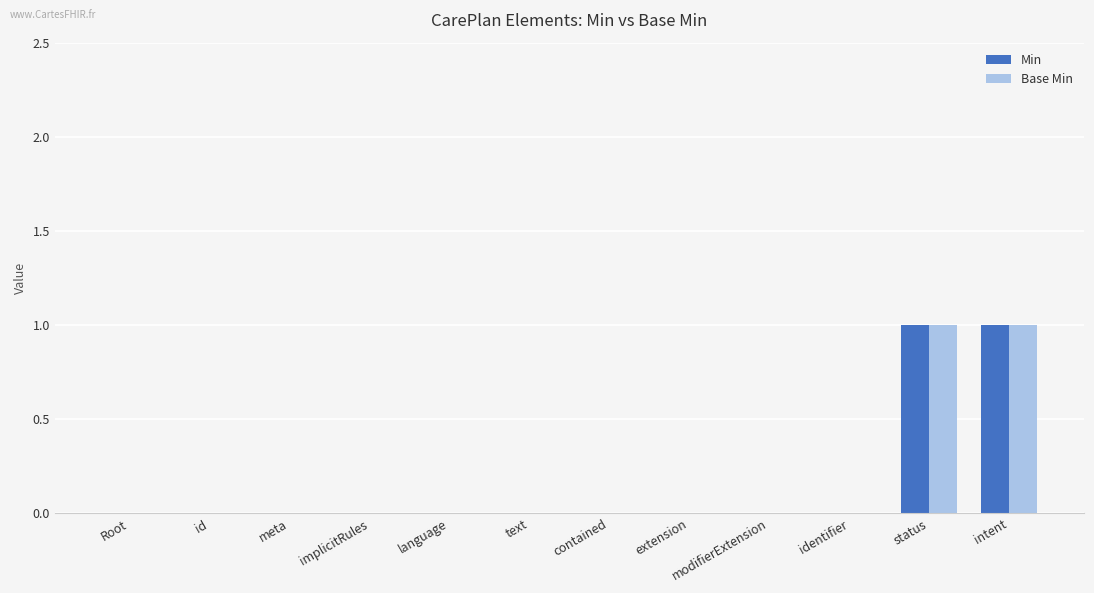

How many Min values are between 0 and 1?

12